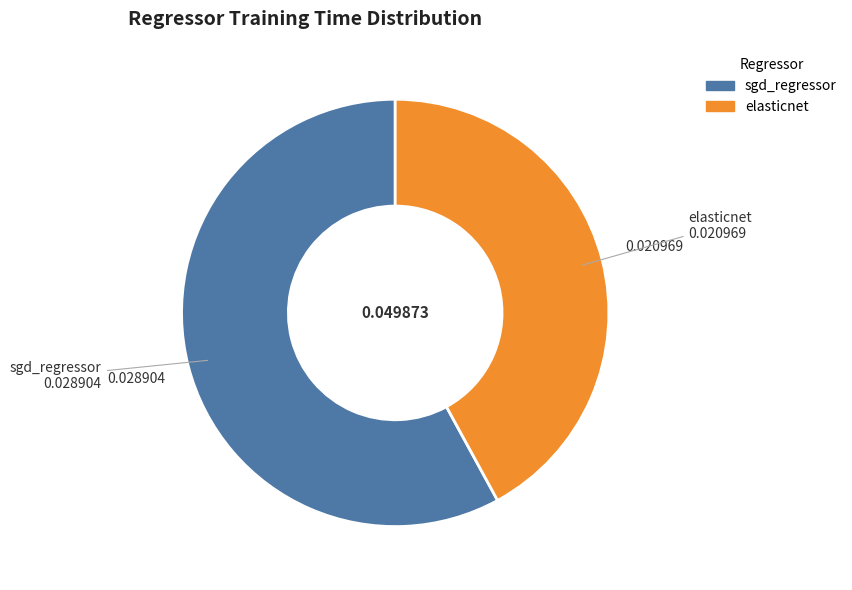

Combined, do sgd_regressor and elasticnet account for over 50%?

Yes